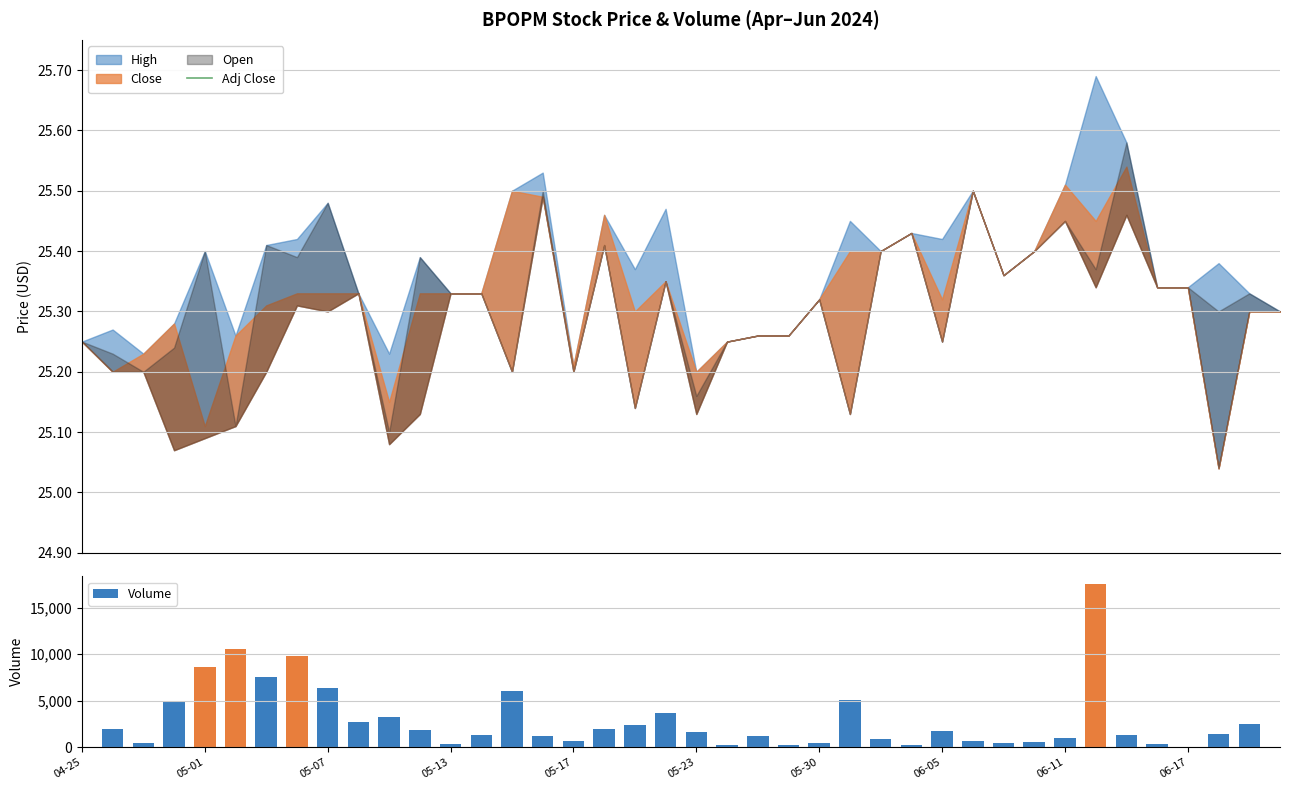

What is the sum of all Volume values?

113700